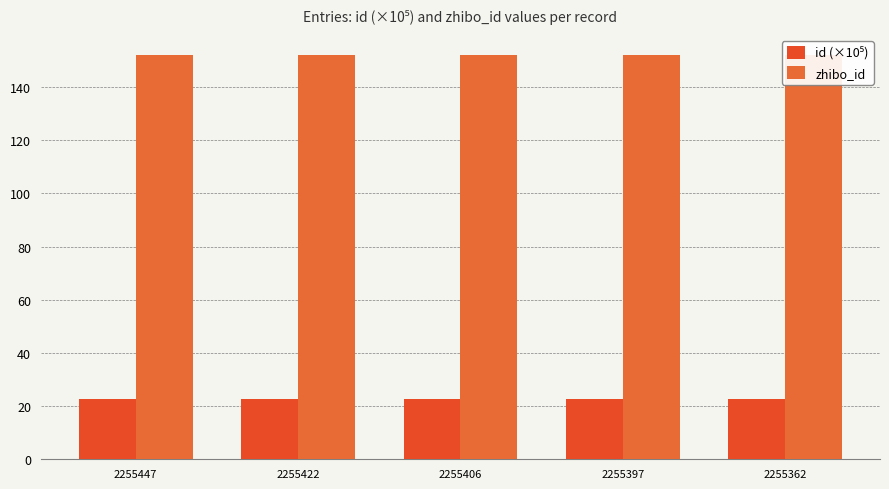

How many groups of bars are there?

5